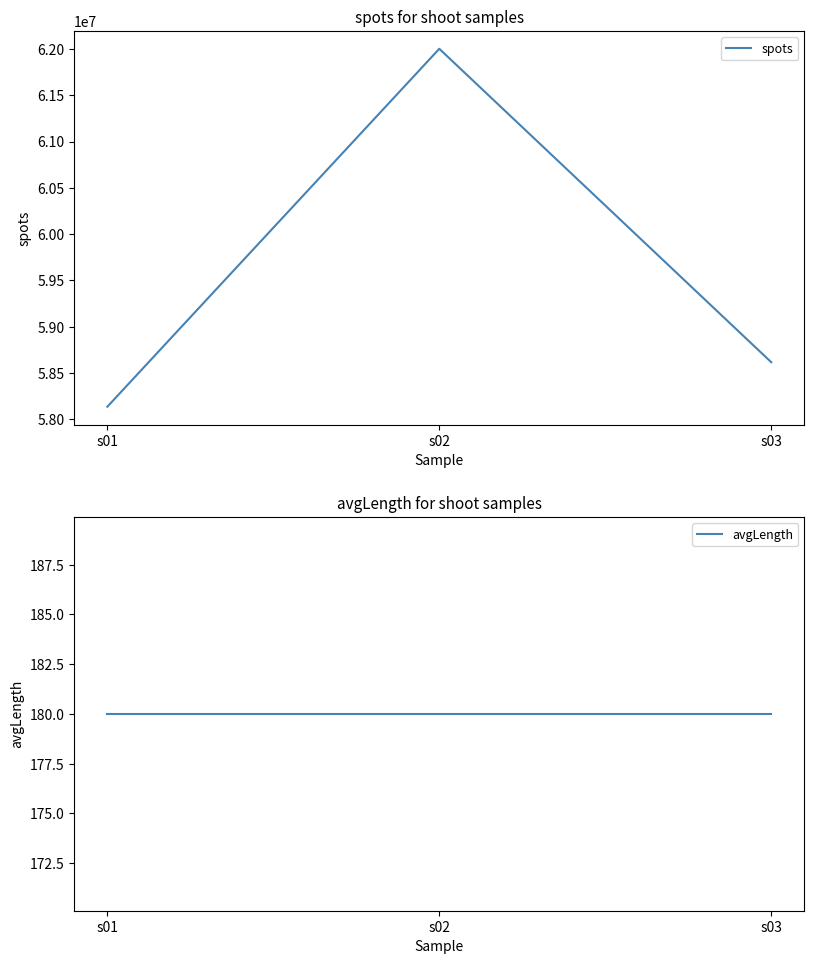

What is the sum of all avgLength values?

540